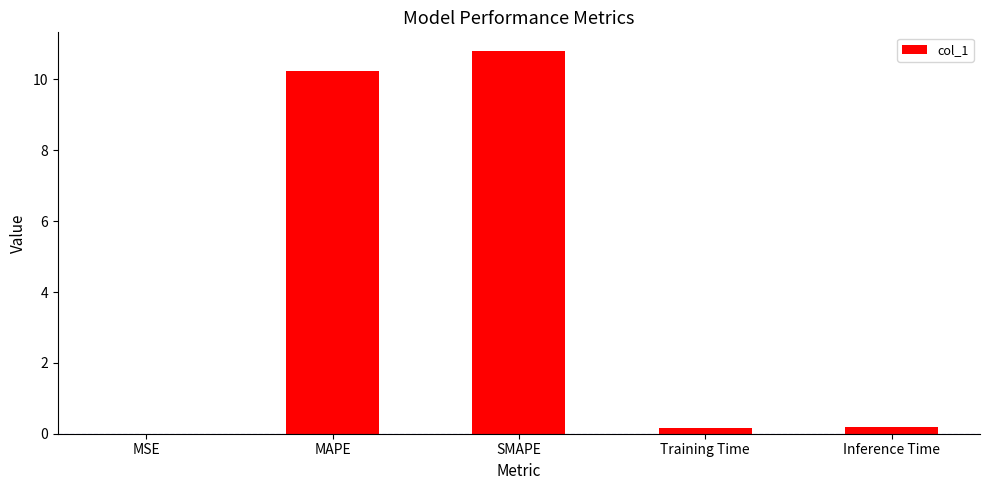

How many distinct data groups are displayed?

1